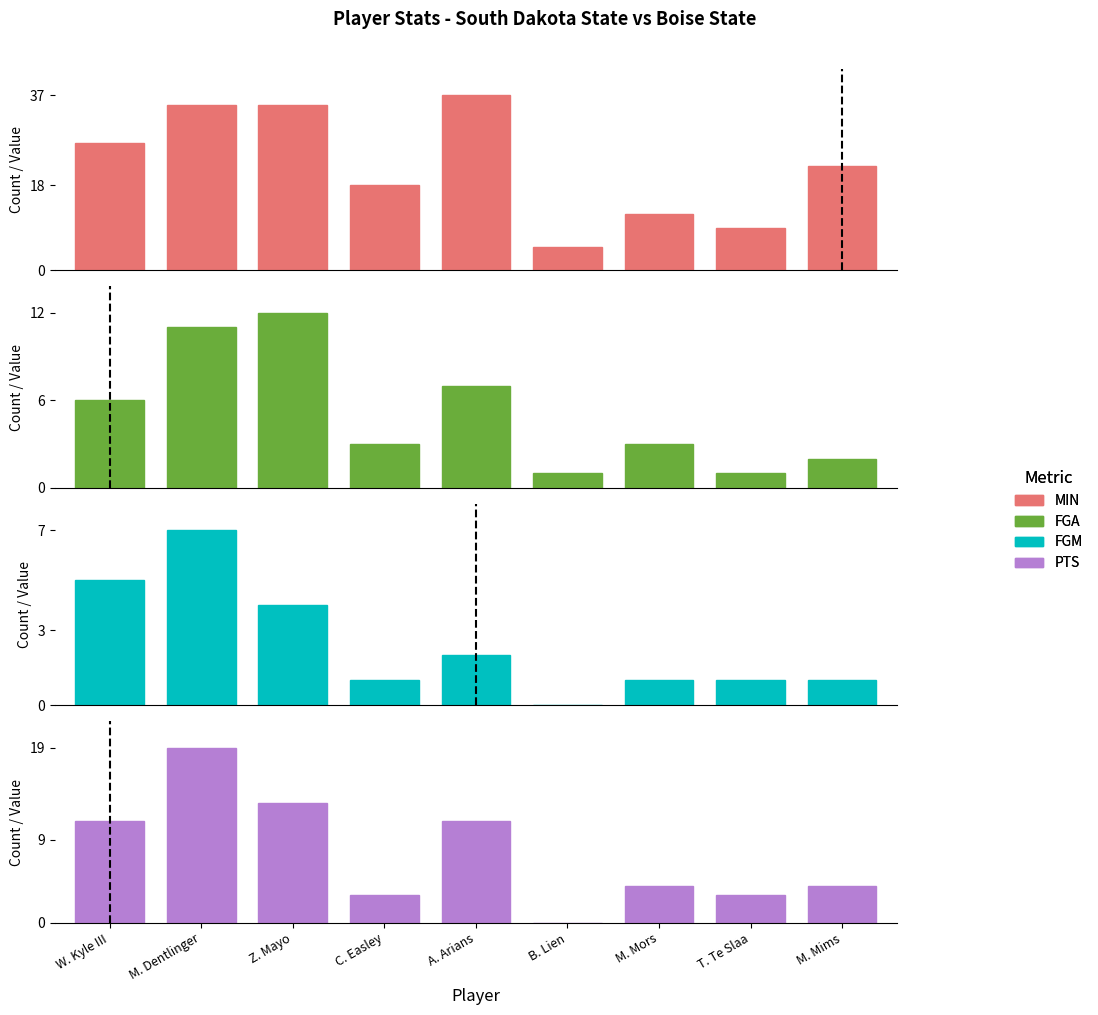

What is the maximum value shown in the chart?

37